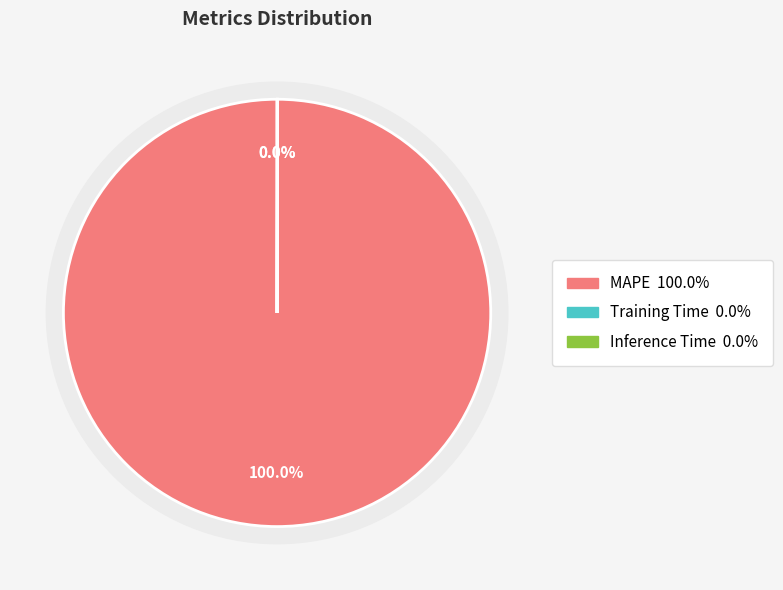

To the nearest percent, what percentage of the pie is MAPE?

100%